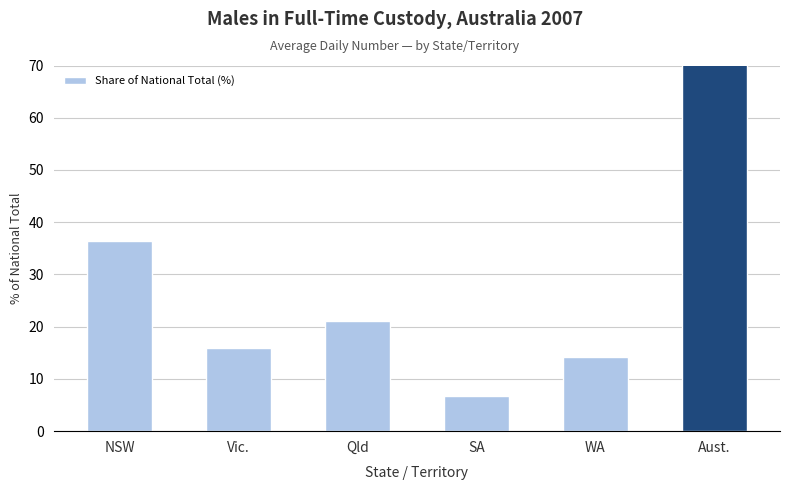

Where is the data nearest to the value 53?

NSW